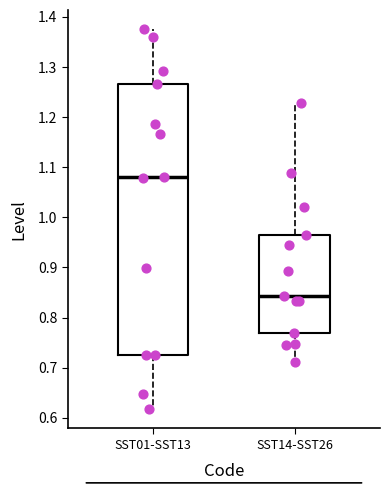

Reading left to right, read every box against the y-axis: the position of its median line, the range the box covers, and the ends of its whiskers. The values are not printed on the chart, so give them approximately, as read against the axis.

SST01-SST13: median 1.08, box 0.72 to 1.27, whiskers 0.62 to 1.38
SST14-SST26: median 0.84, box 0.77 to 0.96, whiskers 0.71 to 1.23